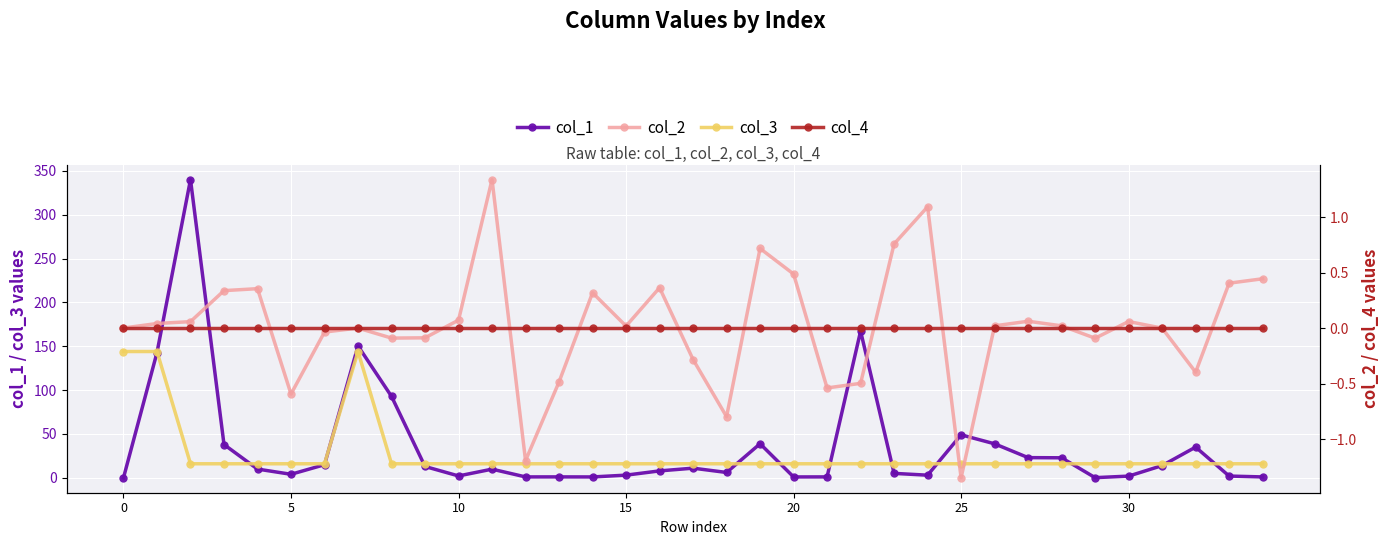

True or false: col_4 and col_1 intersect in this chart.

False